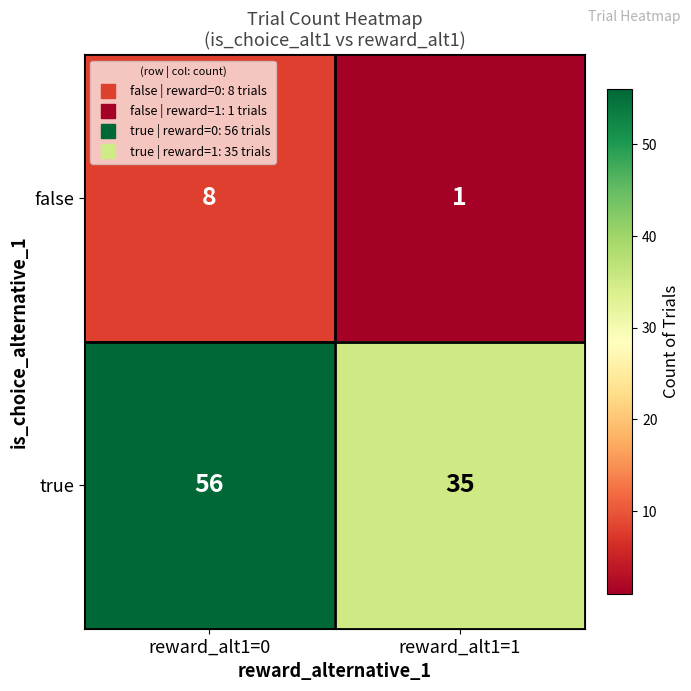

Read the true value at reward_alt1=1, to the nearest 5.

35